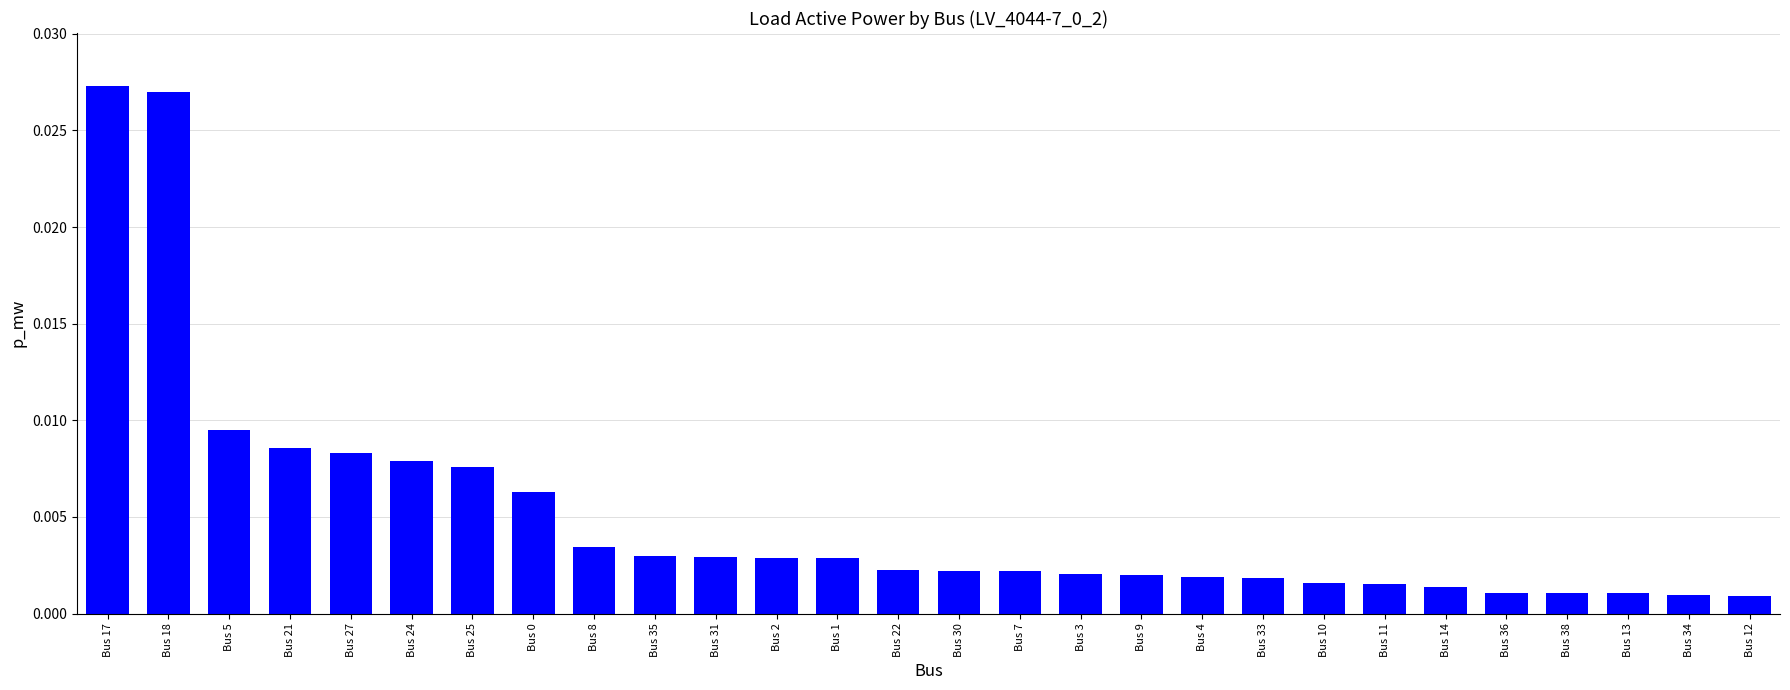

What is the label of the 2nd bar from the right?

Bus 34